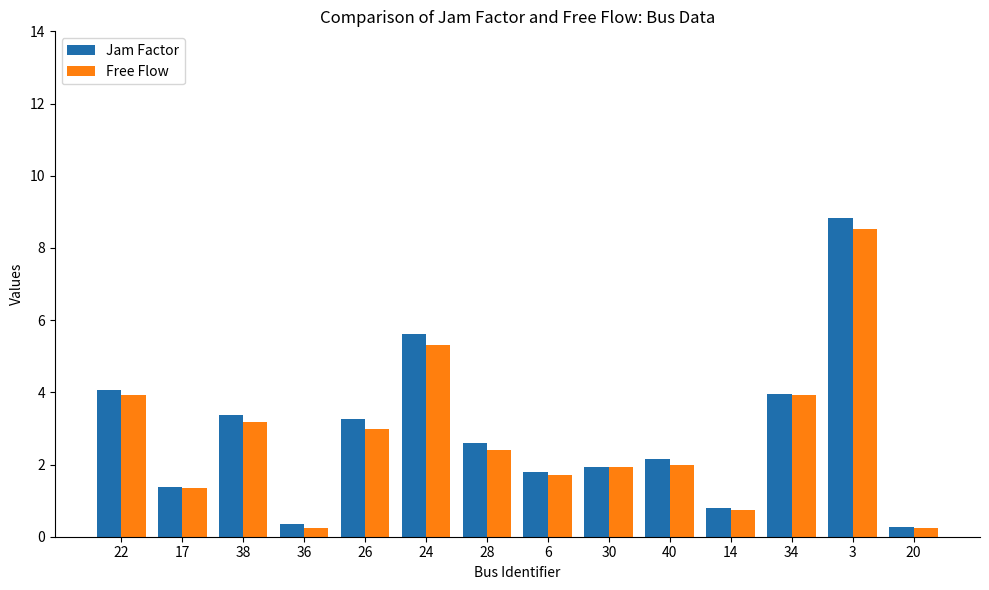

Count the number of categories in the chart.

14